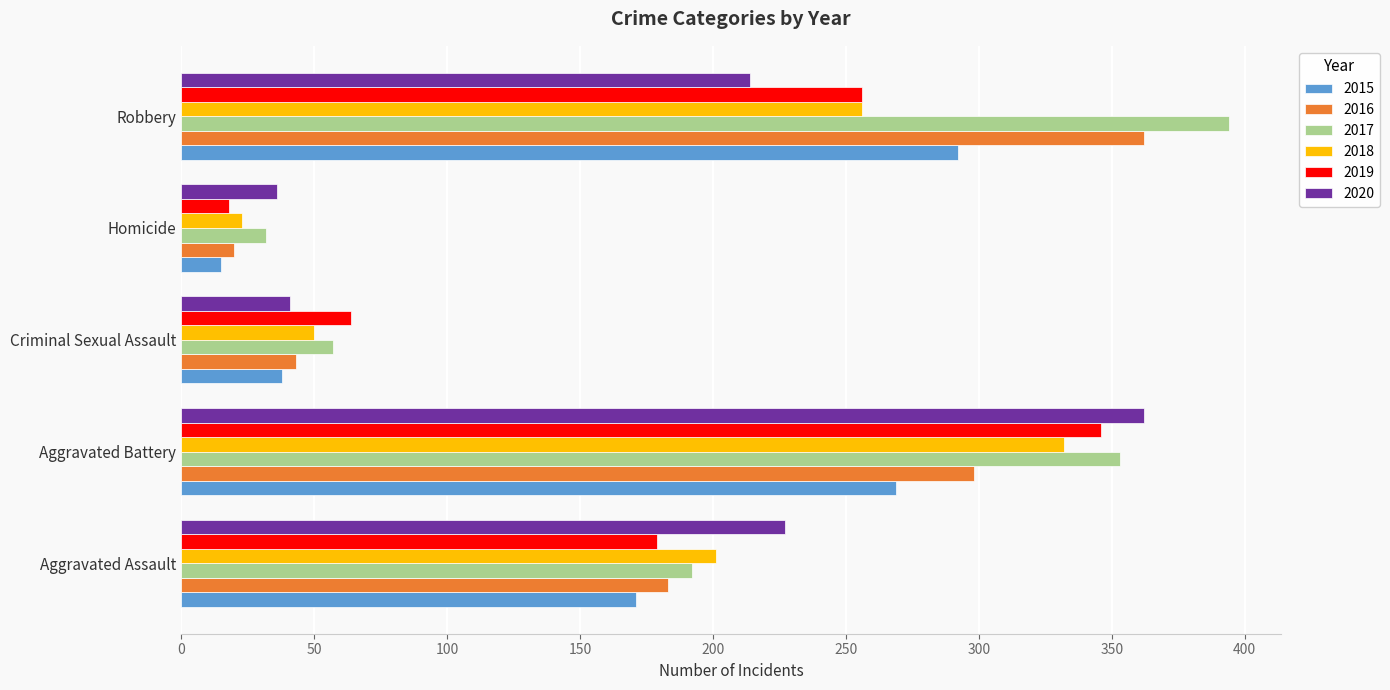

The 2018 series shows 50 at Criminal Sexual Assault. True or false?

True